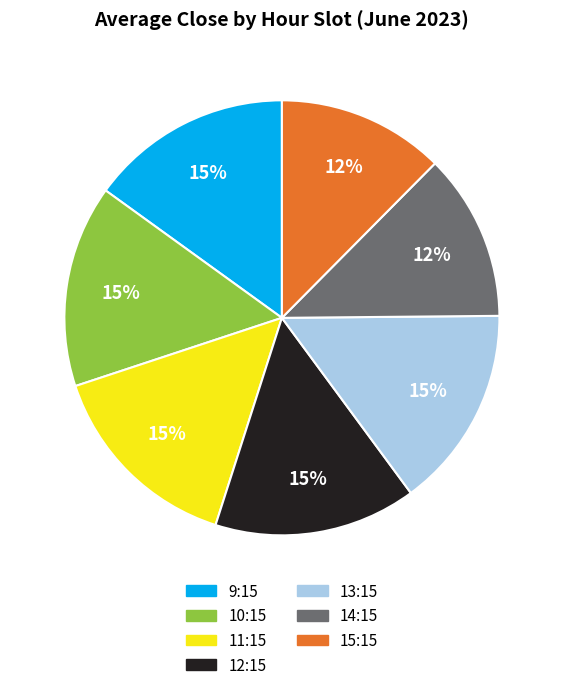

Does any single category account for the majority?

No